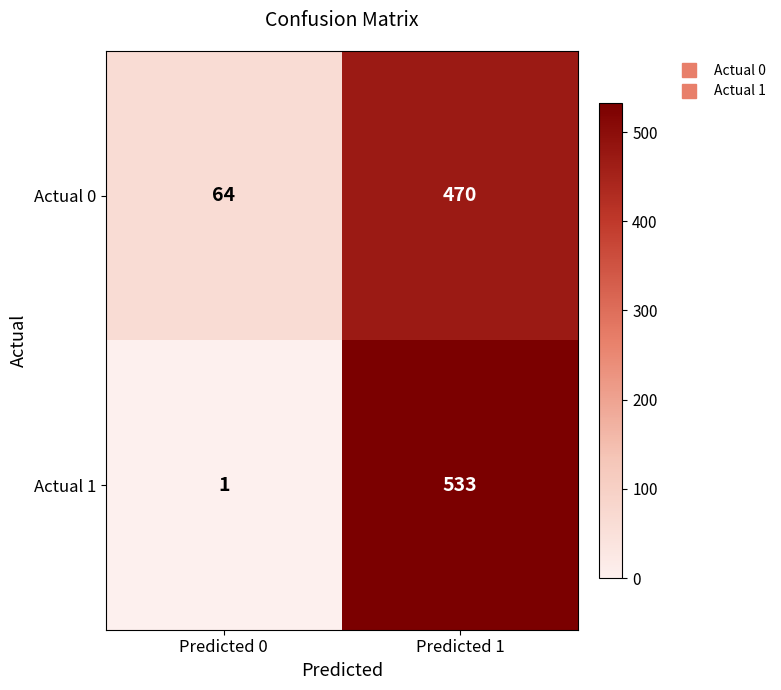

Which series has the largest range (max minus min)?

Actual 1